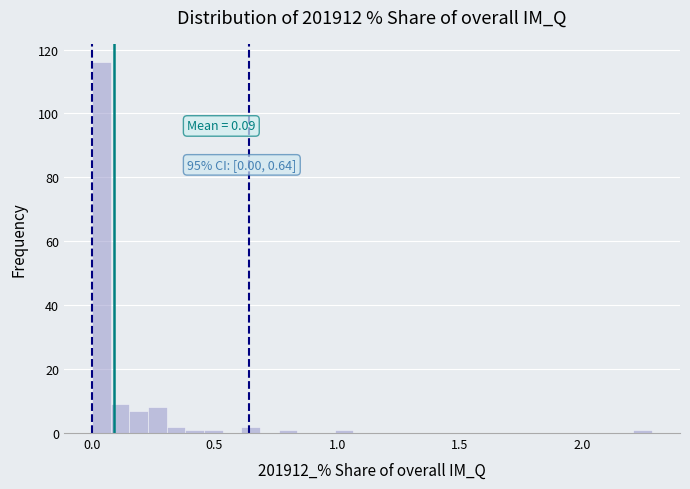

Around what value on the x-axis is the tallest bar? Give the approximate position of its centre, as read against the axis.

0.05